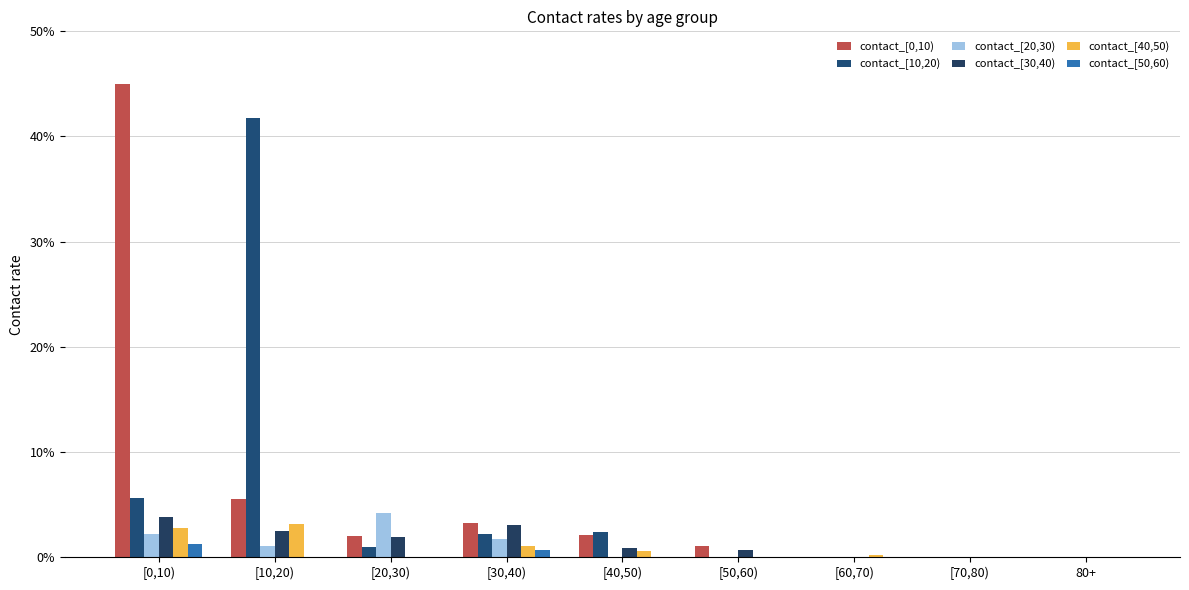

Which series has the widest spread of values?

contact_[0,10)